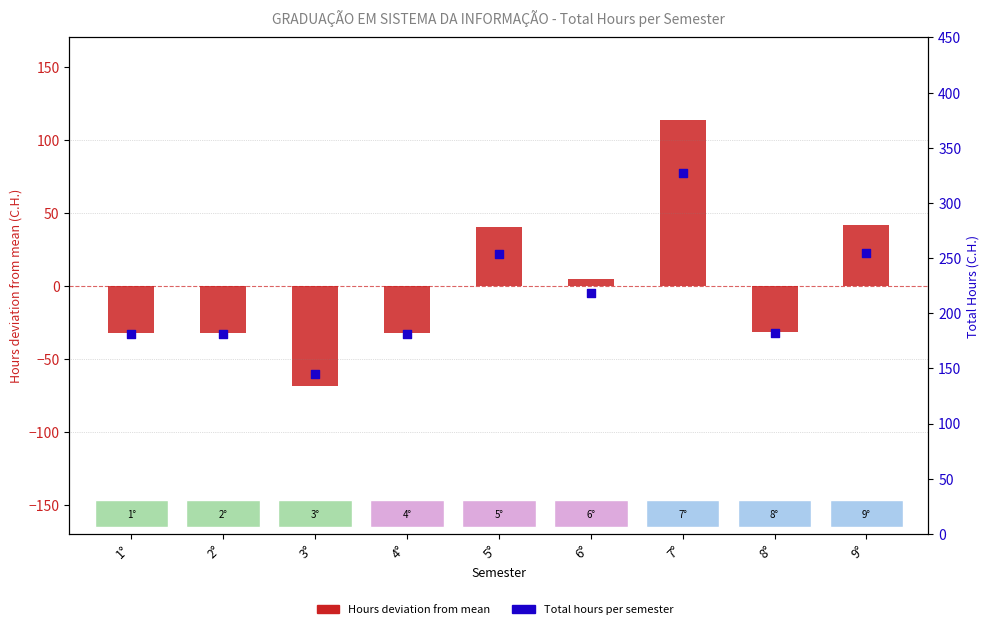

Which series has the widest spread of Y values?

Hours deviation from mean